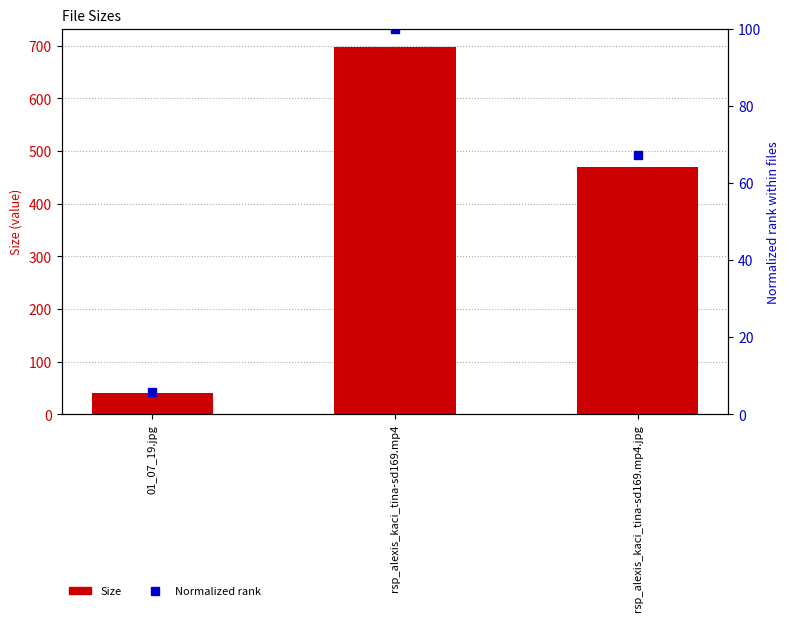

At which label does Normalized rank first exceed 67?

rsp_alexis_kaci_tina-sd169.mp4